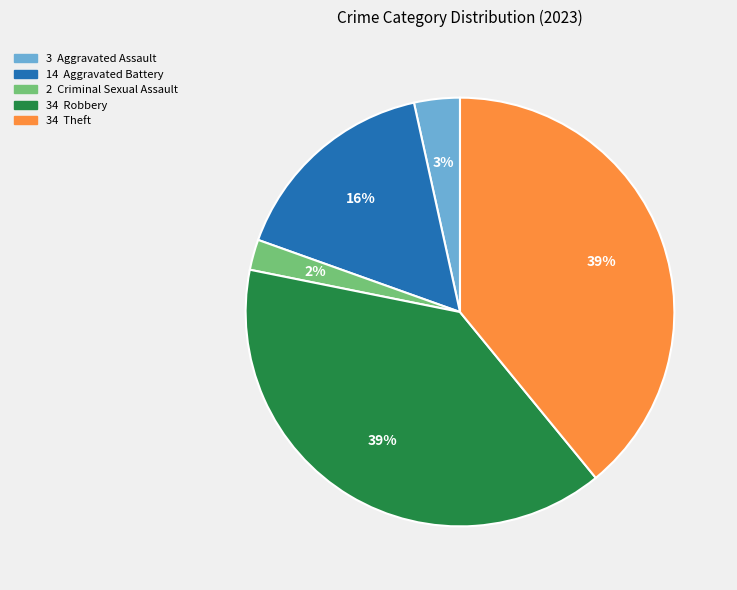

Is there a majority slice in this chart?

No